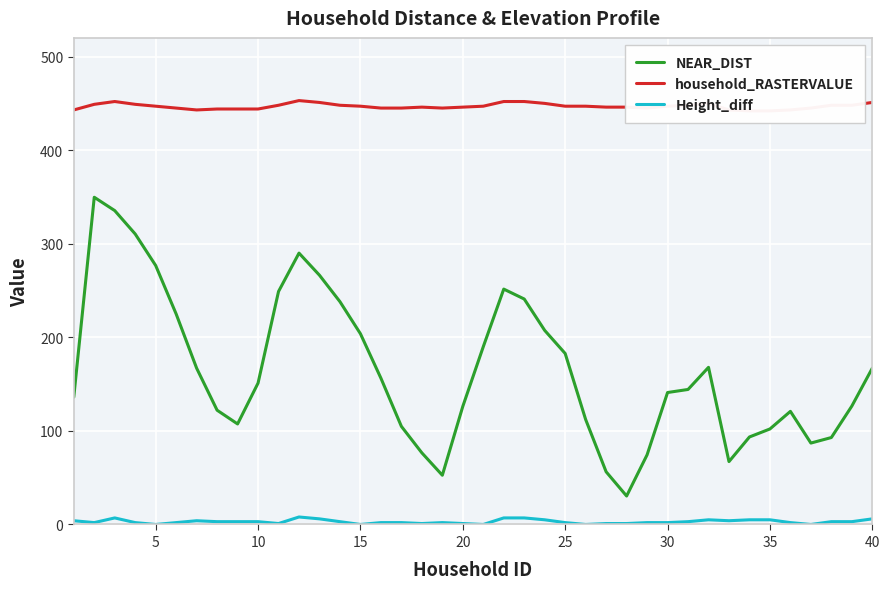

True or false: Height_diff and household_RASTERVALUE cross at least once.

False